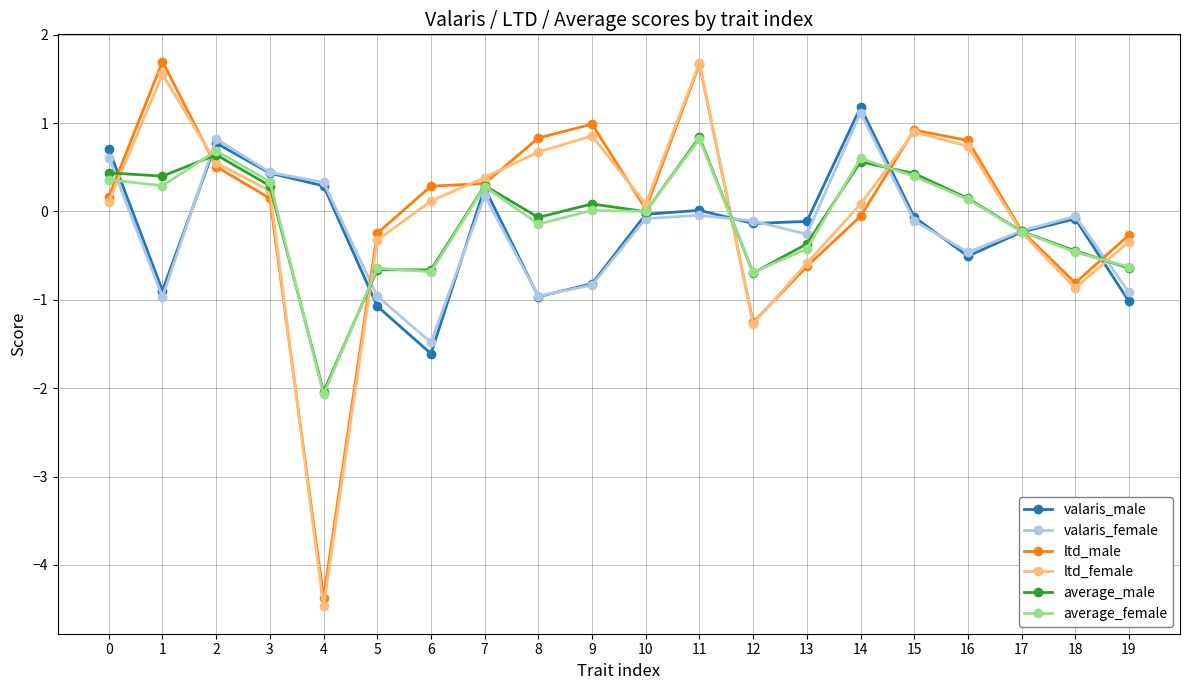

Which series ends up on top after the final intersection of valaris_male and ltd_male?

ltd_male